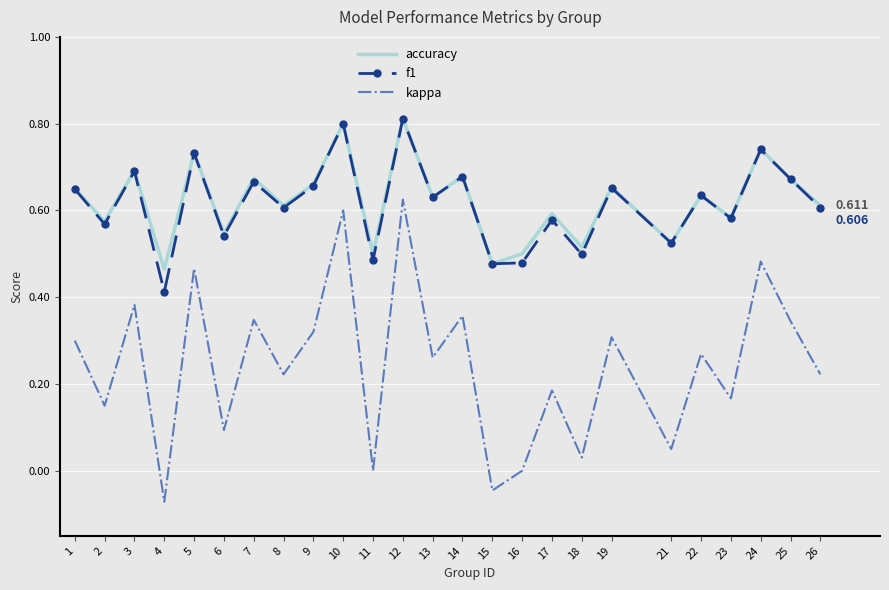

What is the total value across all series at 26?

1.4